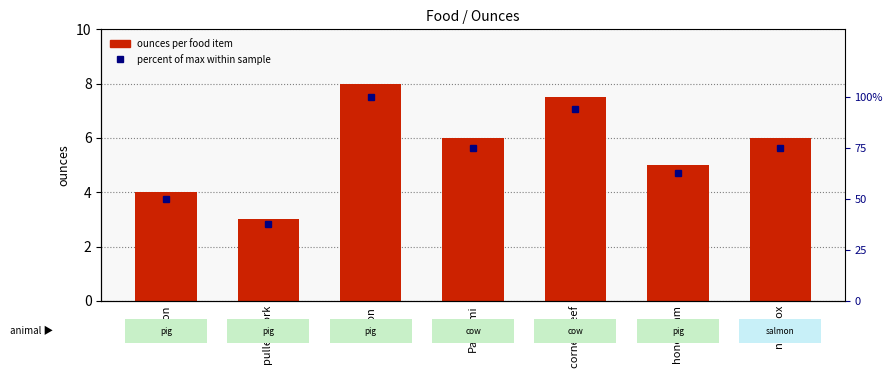

What is the difference between the highest and lowest values at honey ham?

57.5